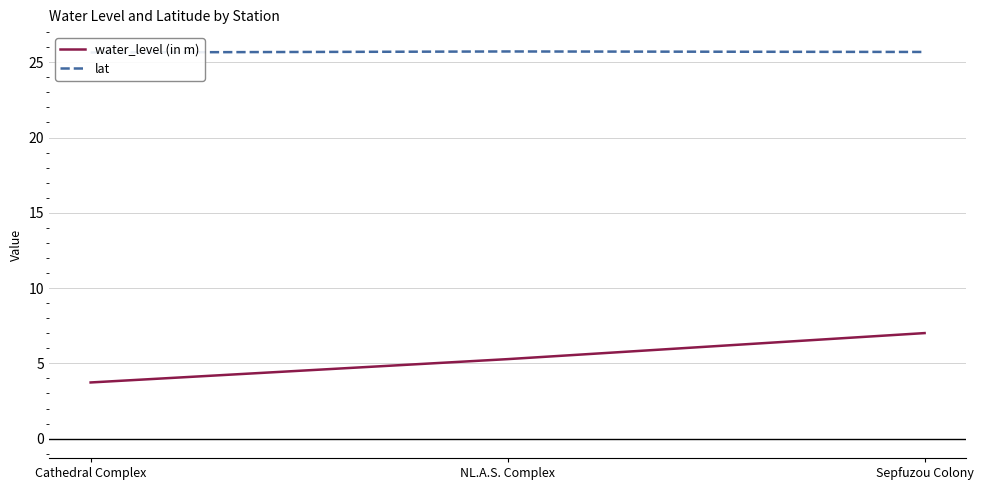

Where is water_level (in m) nearest to the value 5?

NL.A.S. Complex